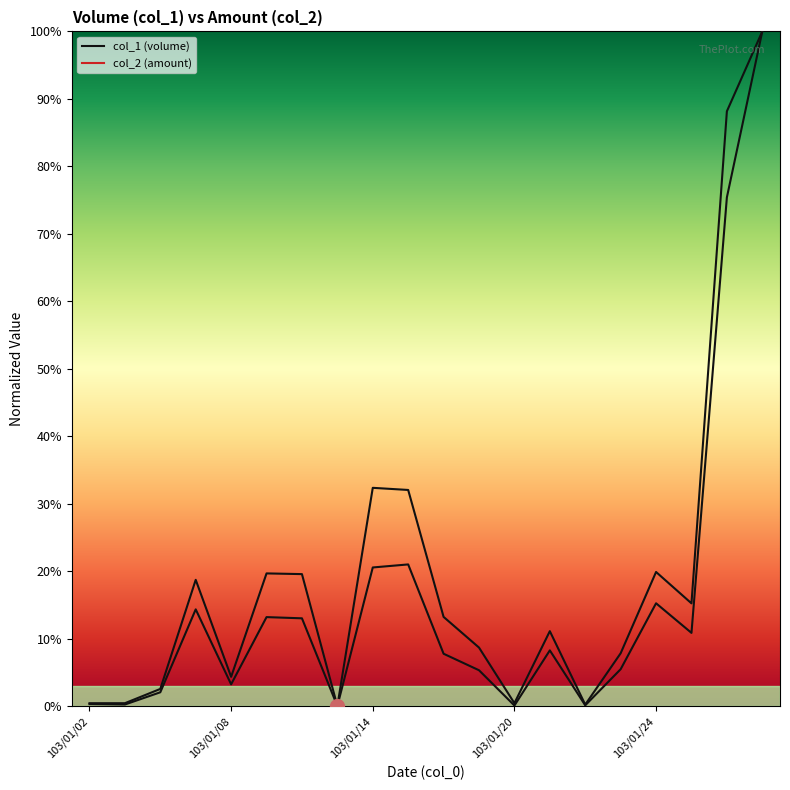

What are all the series names shown in the legend?

col_2, col_1